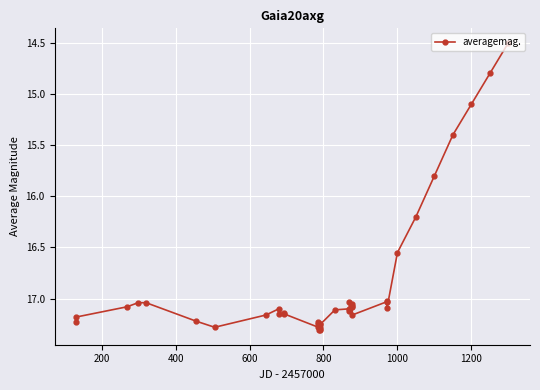

How many series are shown in this chart?

1